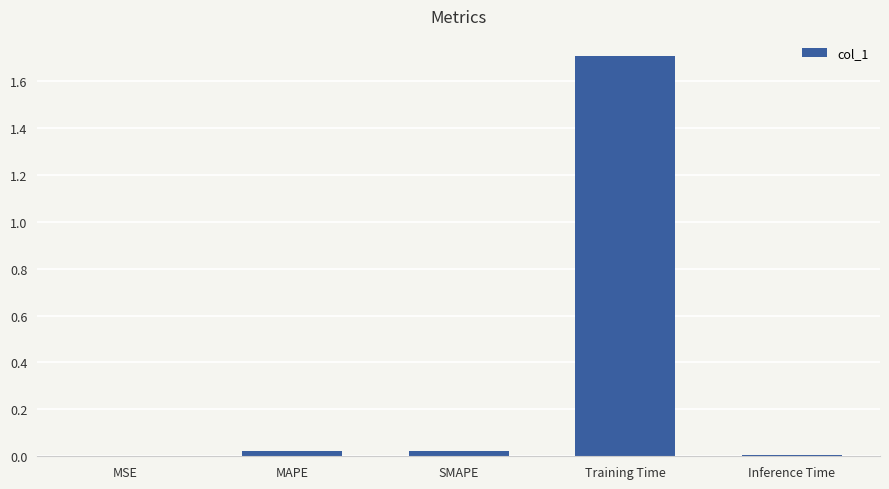

What is the maximum value shown in the chart?

1.7